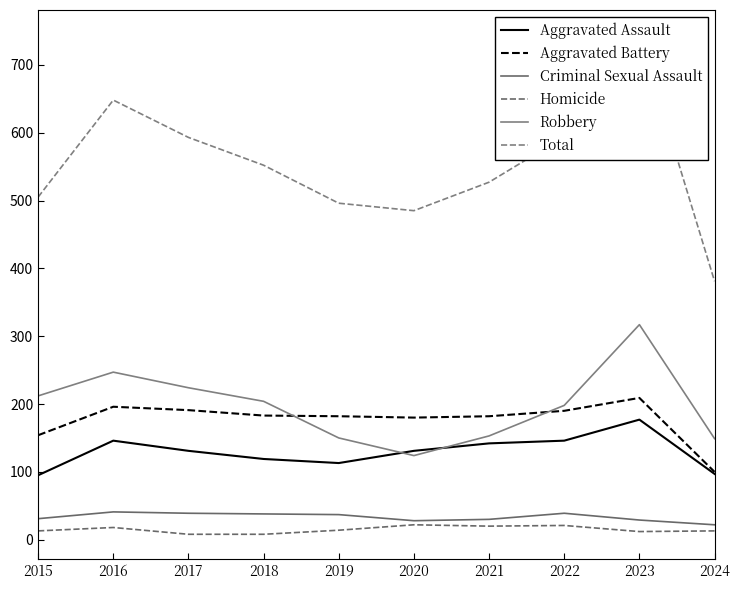

What is the spread (max minus min) of values at 2015?

492